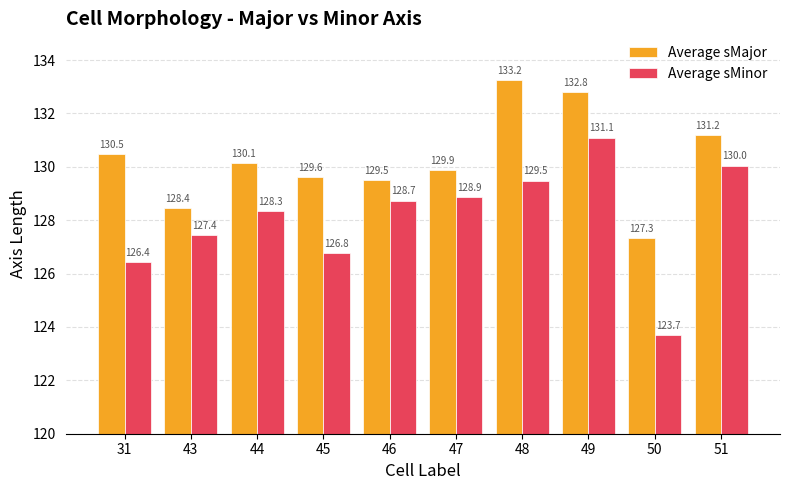

The value of Average sMajor at 31 is 53.4. True or false?

False